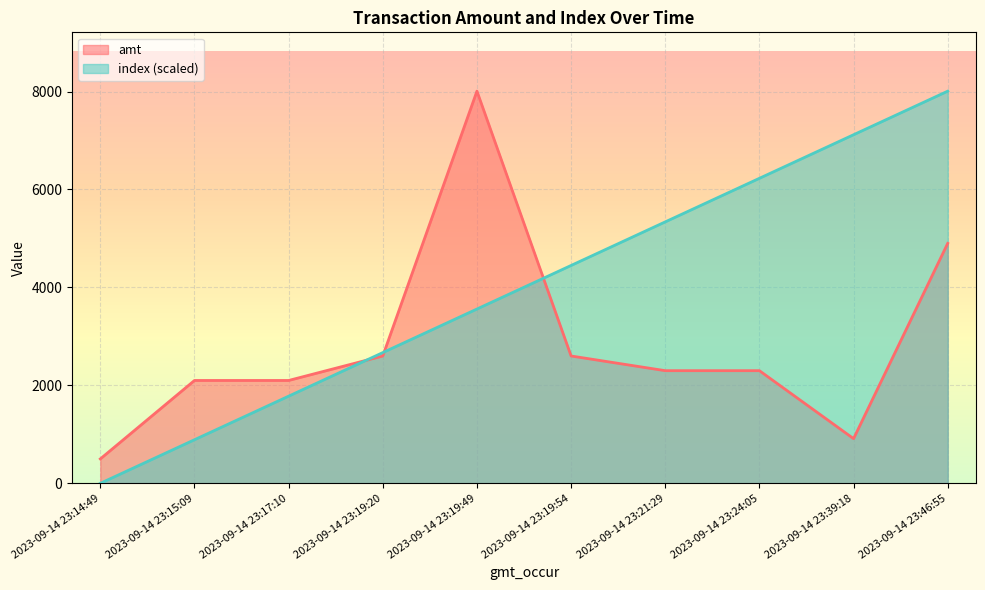

What is the lowest value of the amt series?

498.0